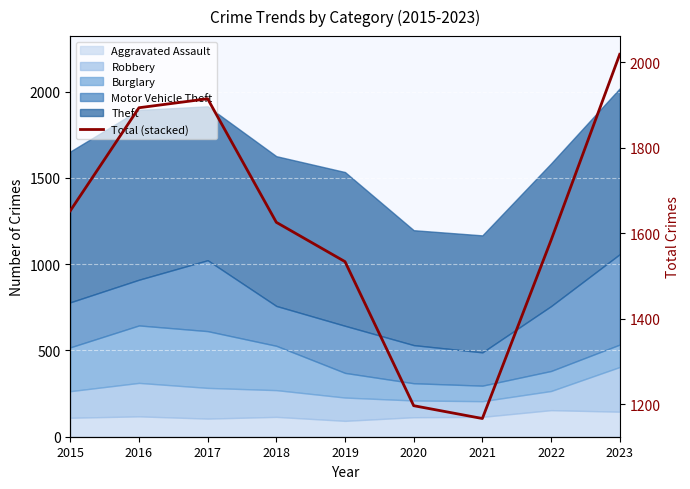

True or false: the data has more than 1 interior local peaks.

False